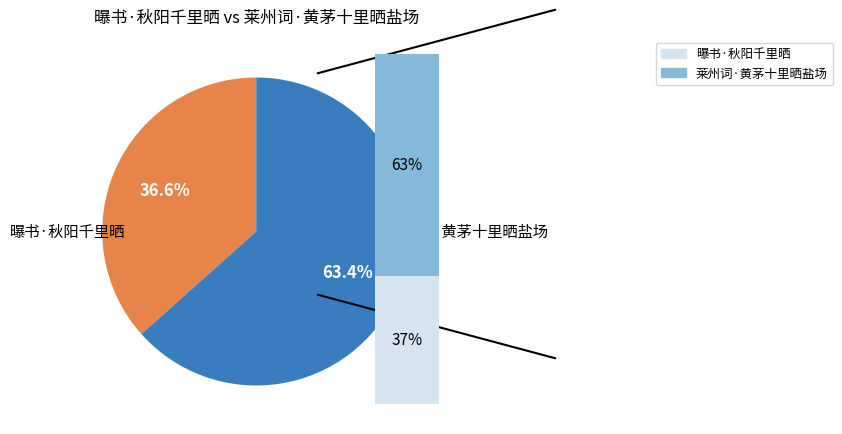

How much of the chart is everything except 莱州词·黄茅十里晒盐场?

36.6%